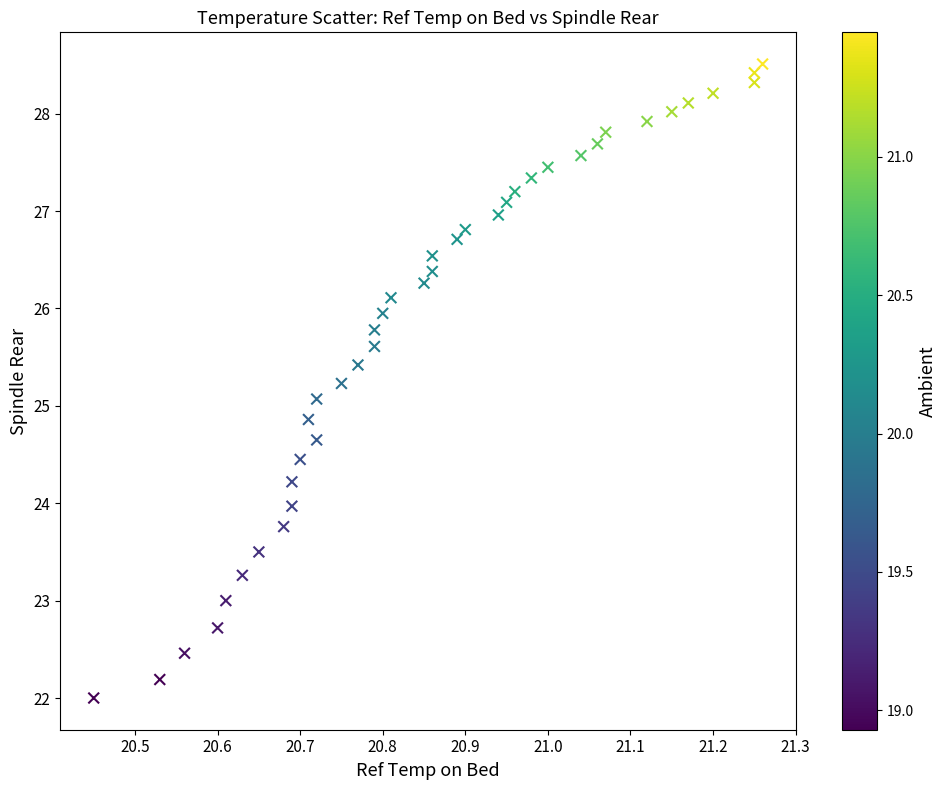

What is the range of Y values (max minus min)?

6.5